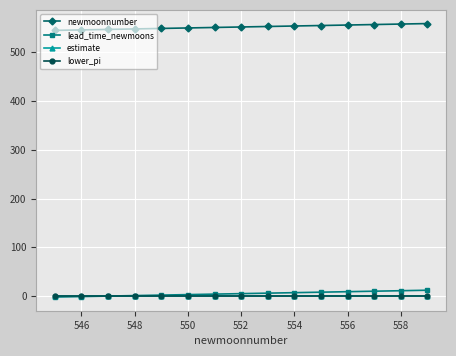

True or false: newmoonnumber and lower_pi cross at least once.

False